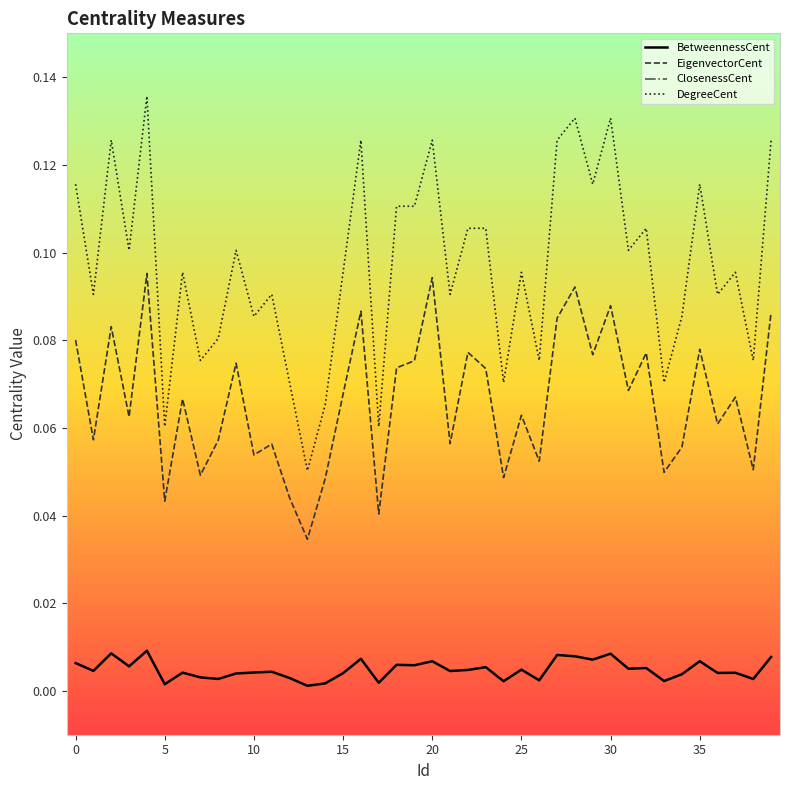

How many DegreeCent values are between 0 and 1?

40